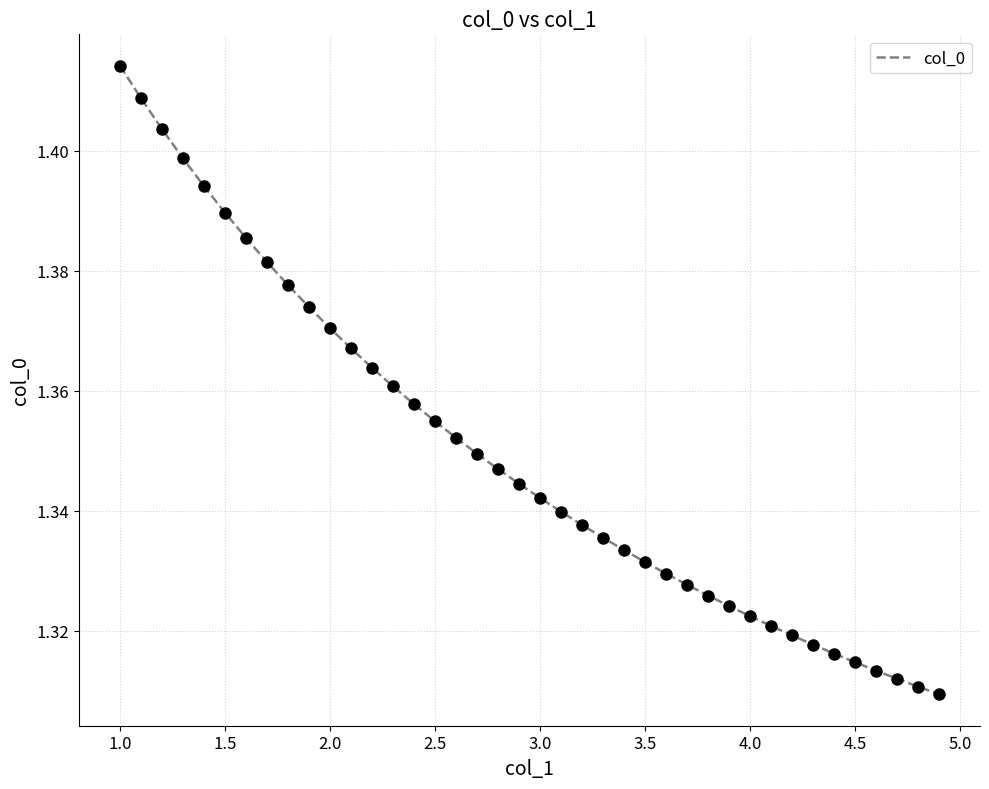

Which category has the highest value across all series?

1.0